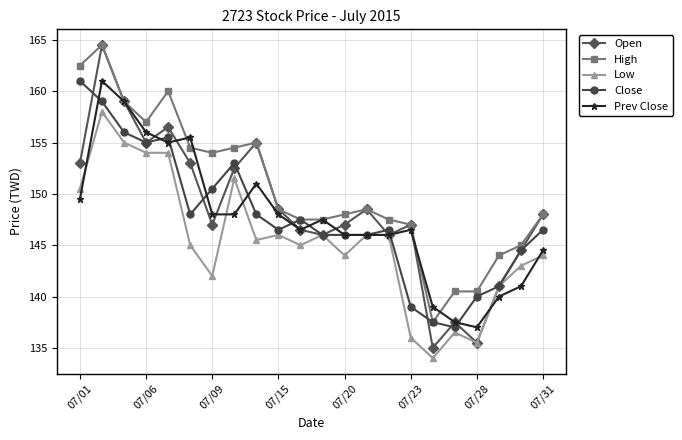

What is the highest value of the Prev Close series?

161.0